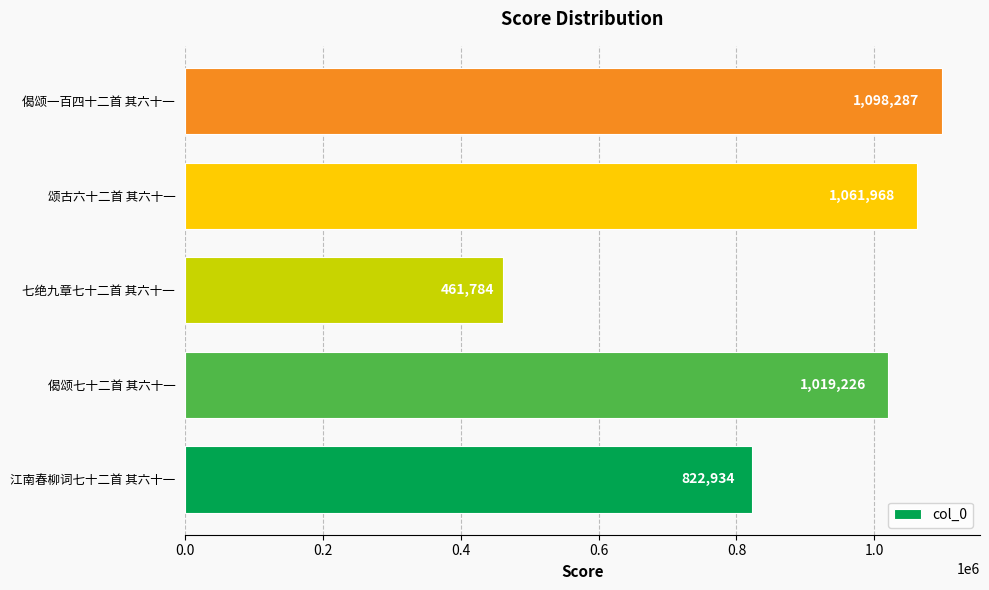

What is the change in value from 江南春柳词七十二首 其六十一 to 颂古六十二首 其六十一?

+239034